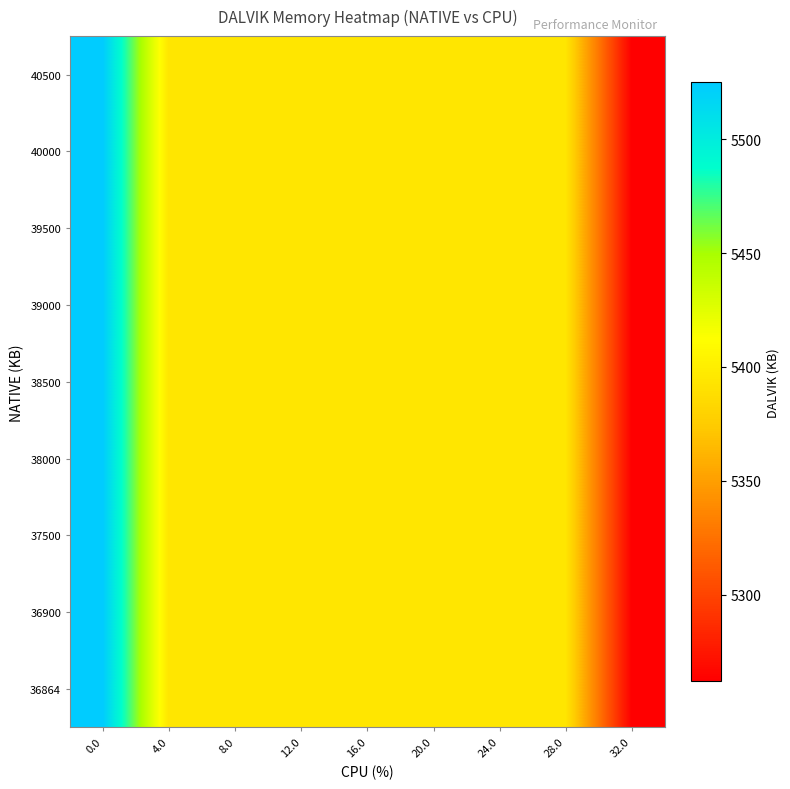

Between 0.0 and 28.0, which series saw the biggest shift?

36864